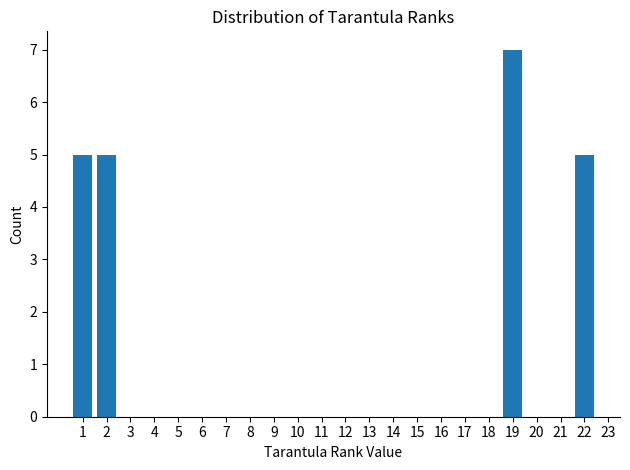

Reading left to right, transcribe all the data shown in this chart.

5	5	7	5